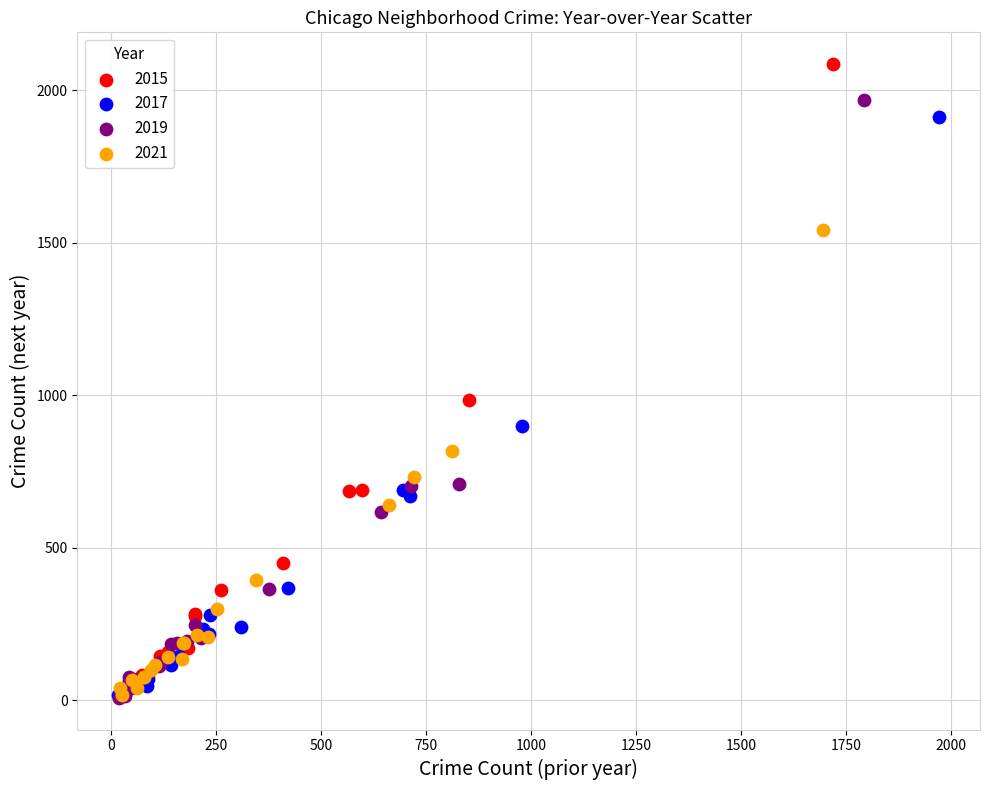

Which series contains the highest Y value?

2015